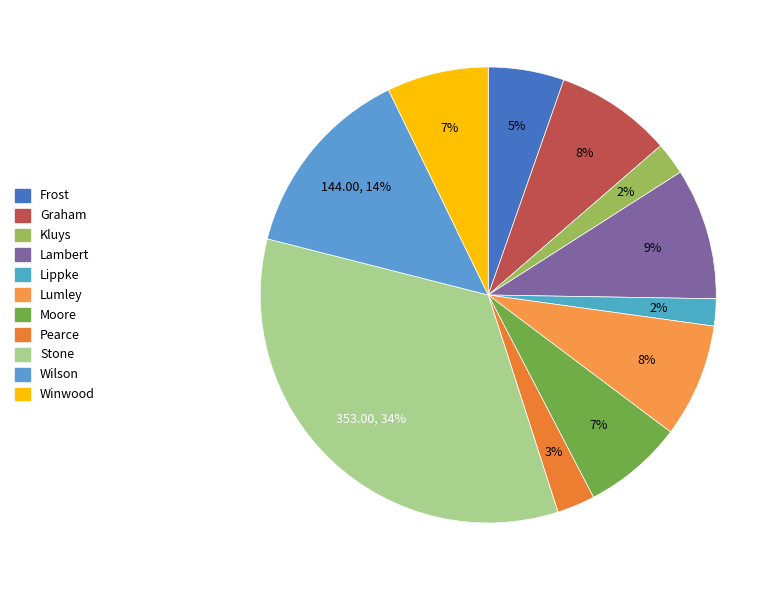

What is the ratio of the value at Lumley to the value at Kluys?

3.5